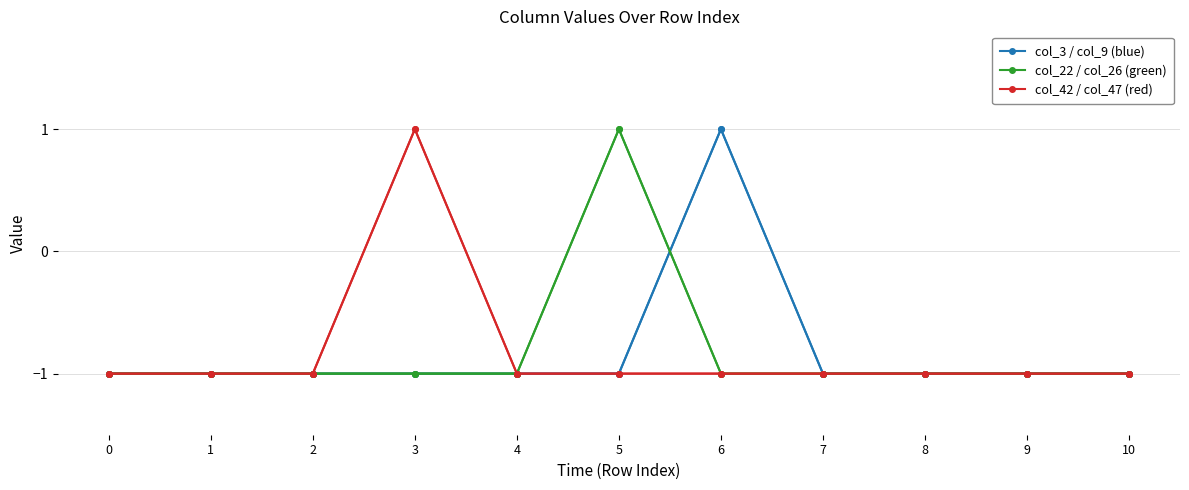

The value of col_42 / col_47 (red) at 0 is -2. True or false?

False